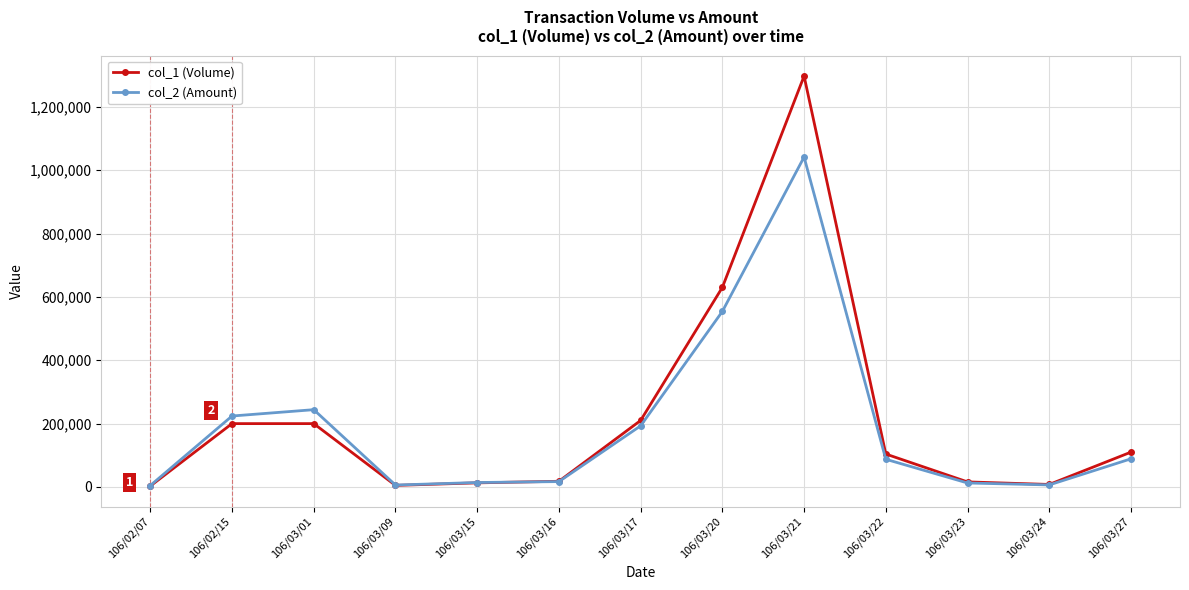

What are all the series names shown in the legend?

col_1 (Volume), col_2 (Amount)